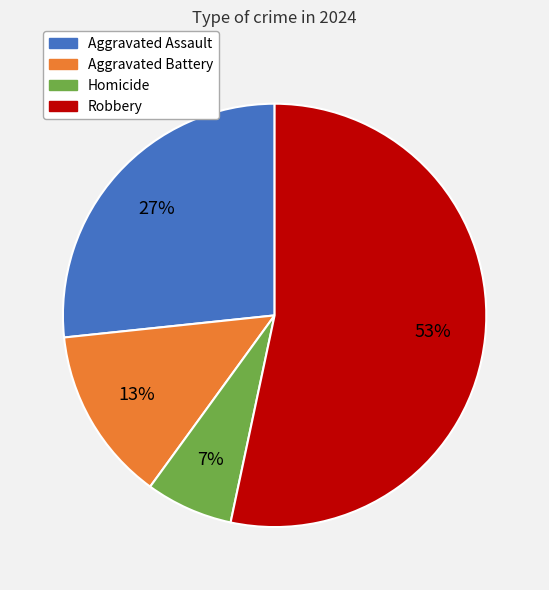

How many slices are in this pie chart?

4